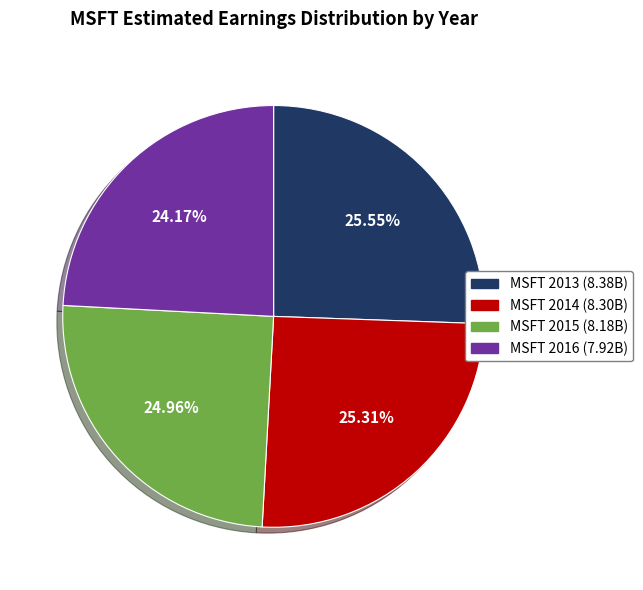

How many slices are in this pie chart?

4